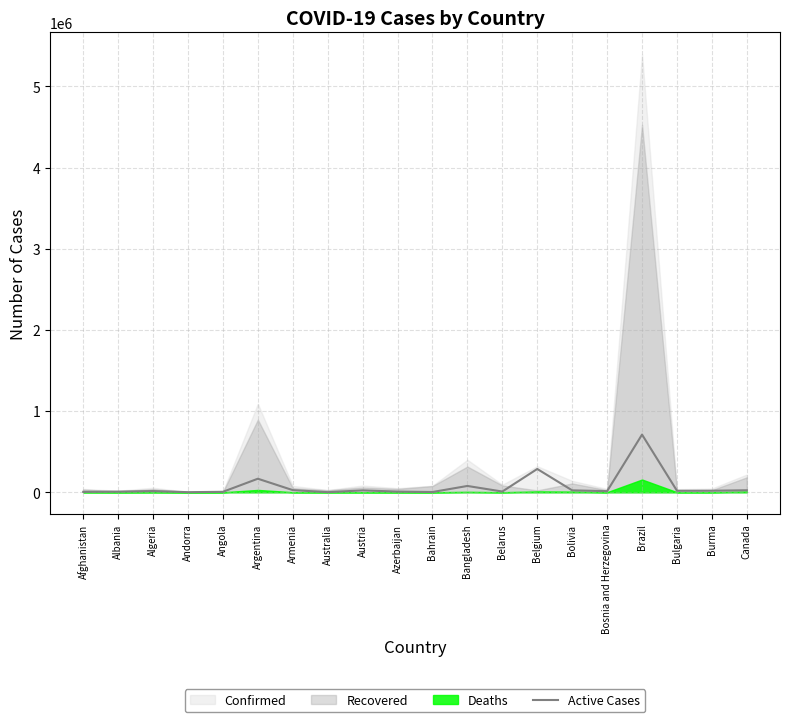

What is the difference between the values at Armenia and Albania?

18426